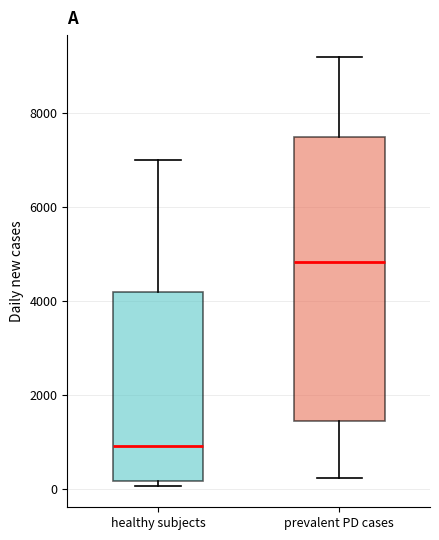

Reading left to right, transcribe this box plot: for each box, give where its median line is, the range the box spans, and where its two whiskers end, as read against the y-axis. The values are not printed on the chart, so give them approximately, as read against the axis.

healthy subjects: median 1000, box 200 to 4200, whiskers 0 to 7000
prevalent PD cases: median 4800, box 1400 to 7400, whiskers 200 to 9200